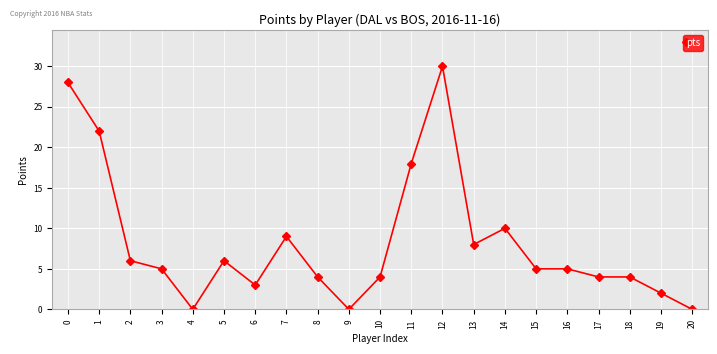

Reading left to right, transcribe all the data shown in this chart.

0=28	1=22	2=6	3=5	4=0	5=6	6=3	7=9	8=4	9=0	10=4	11=18	12=30	13=8	14=10	15=5	16=5	17=4	18=4	19=2	20=0